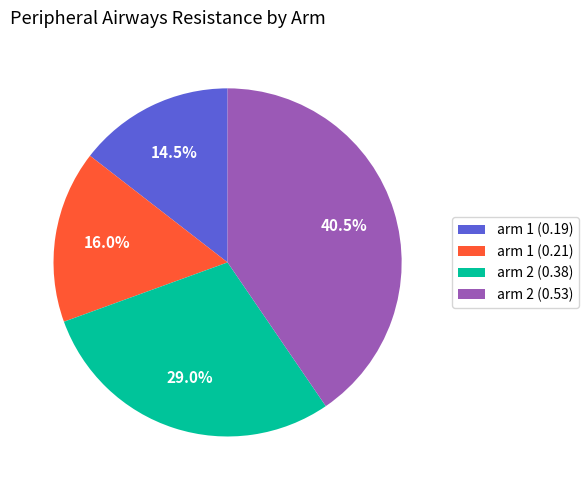

What is the smallest slice in the pie chart?

arm 1 (0.19)